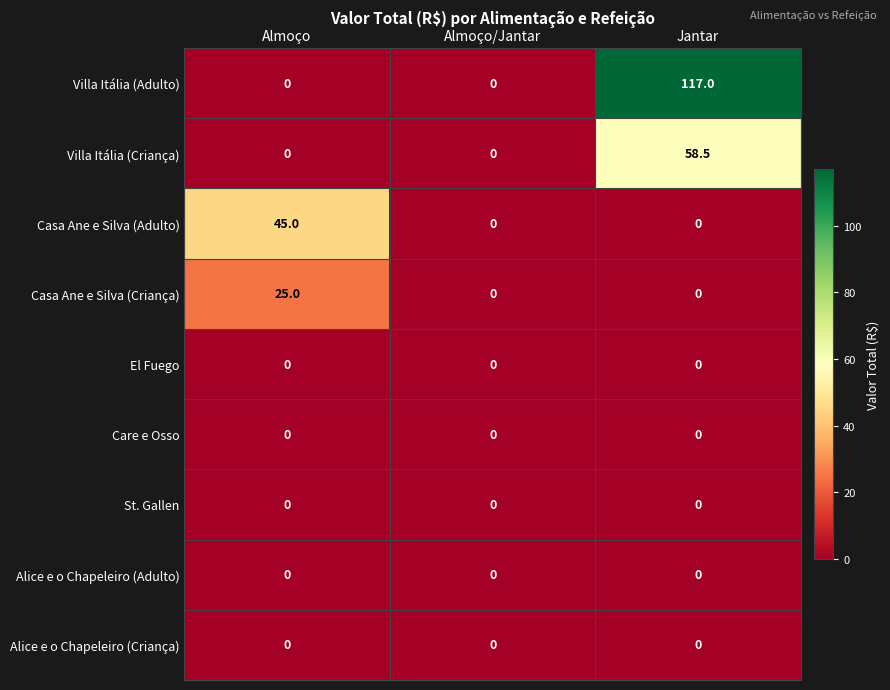

Which series has the widest spread of values?

Villa Itália (Adulto)